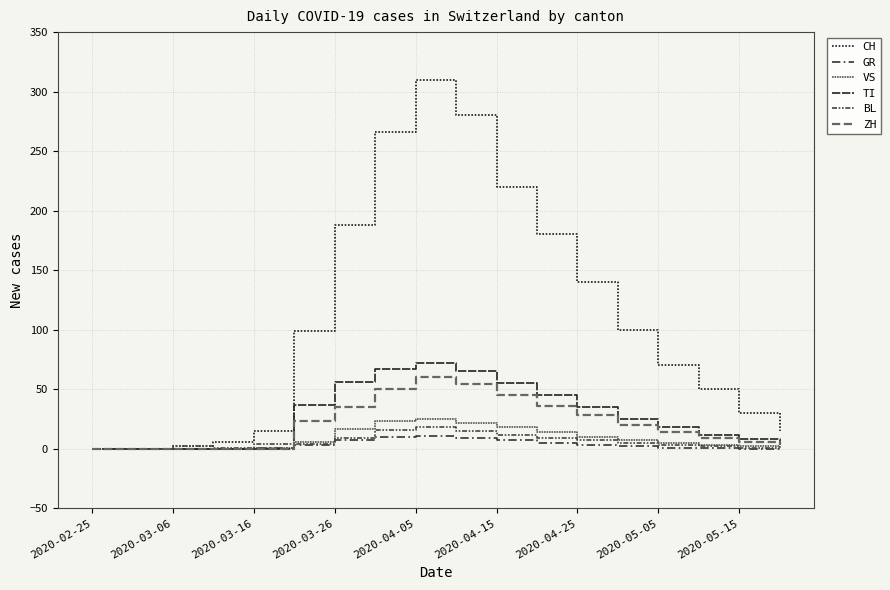

Is this an area chart (filled region under the line)?

No